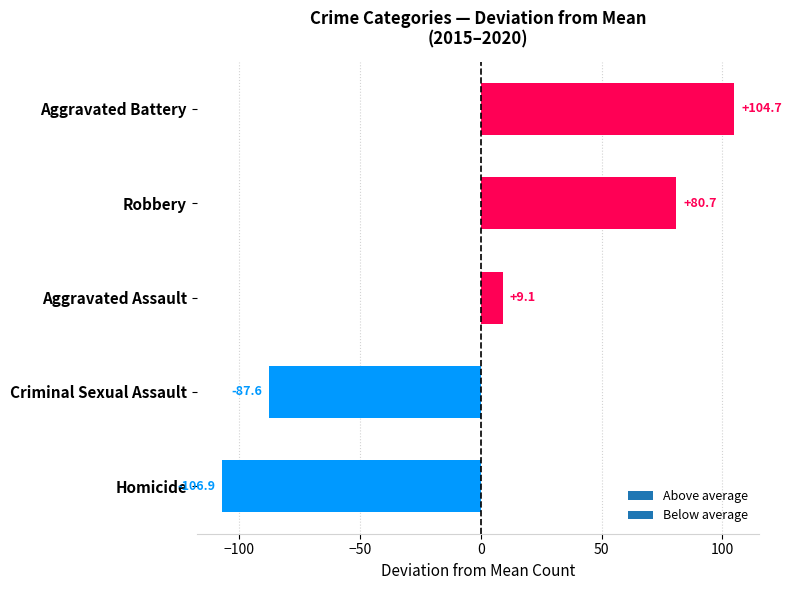

What is the minimum value shown in the chart?

-106.9